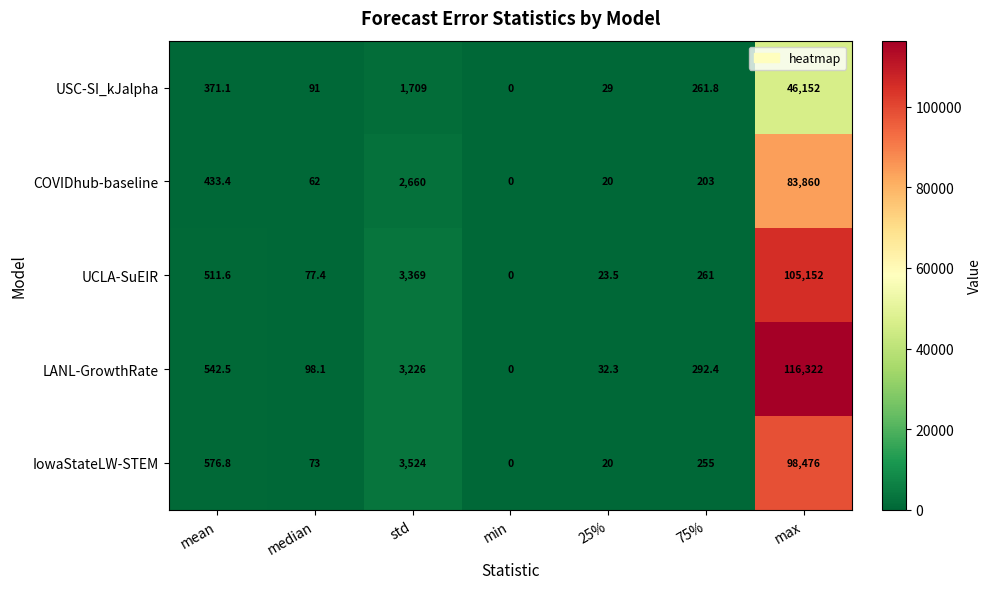

Which series has the largest total across all categories?

LANL-GrowthRate